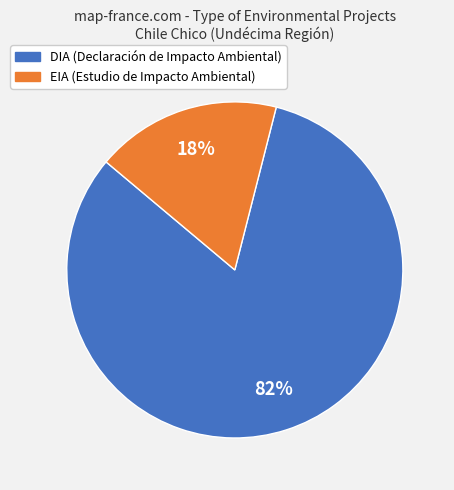

To the nearest percent, what portion does DIA represent?

82%